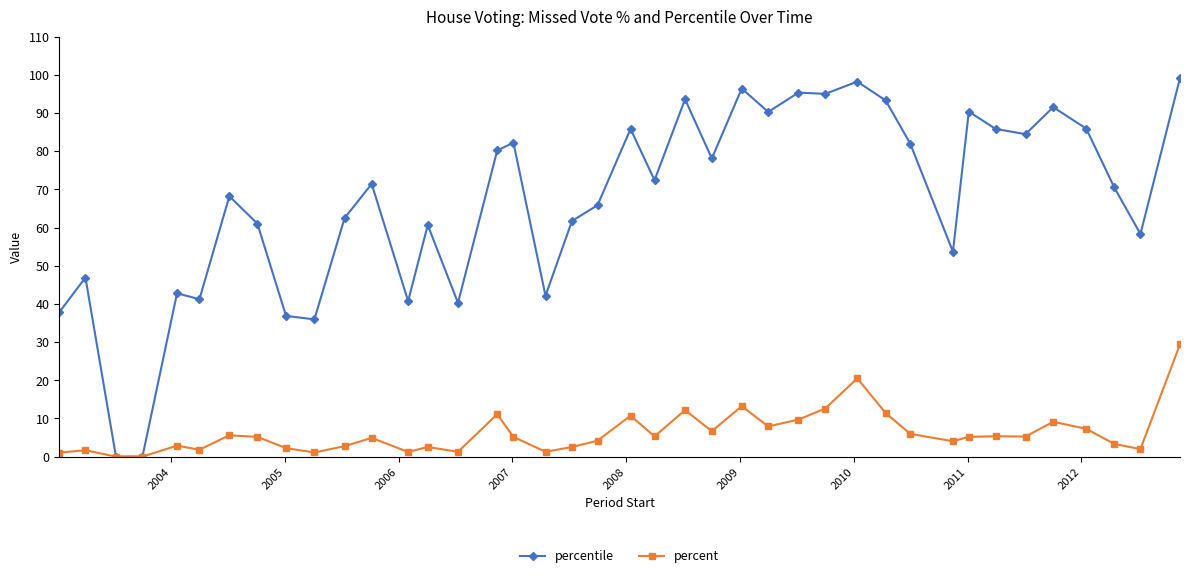

True or false: percent has more than 1 points higher than both neighbors.

True